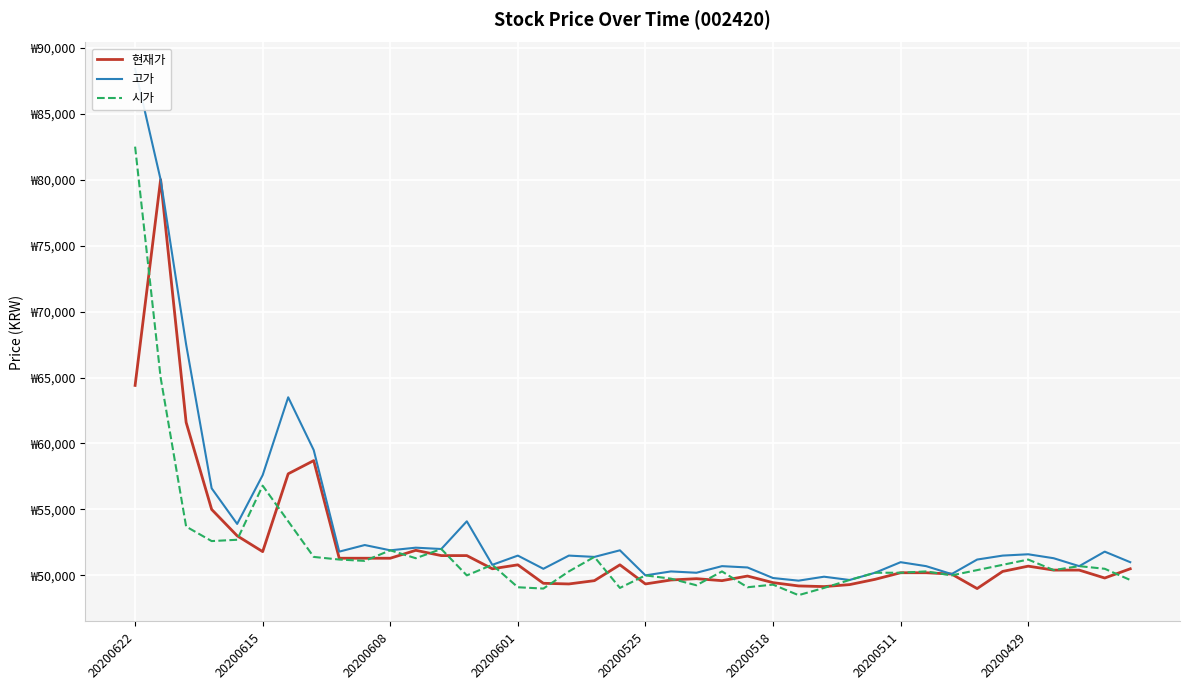

What is the approximate value of 시가 at 11, to the nearest 50?

51300